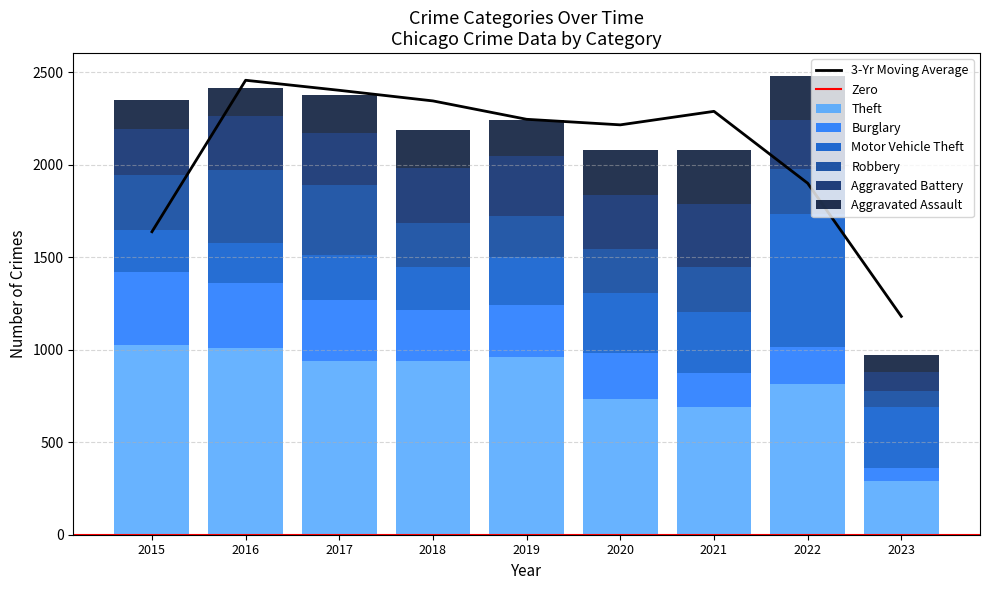

What value does the Burglary series have at 2018, to the nearest 50?

250